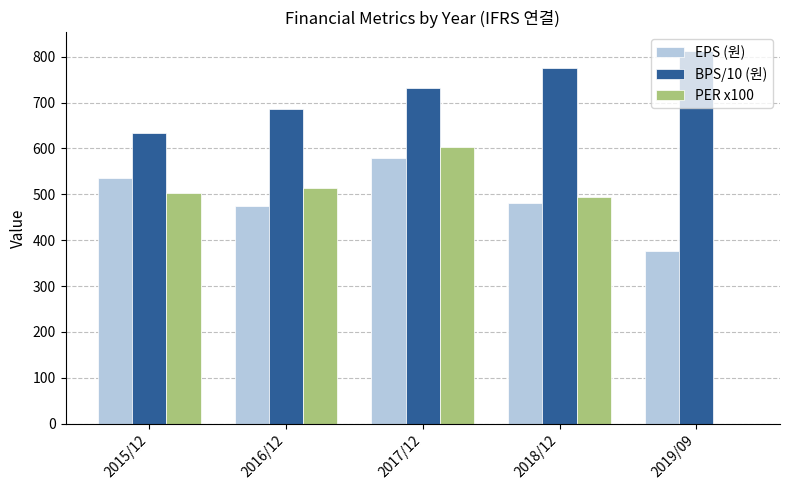

Which series has the largest total across all categories?

BPS/10 (원)